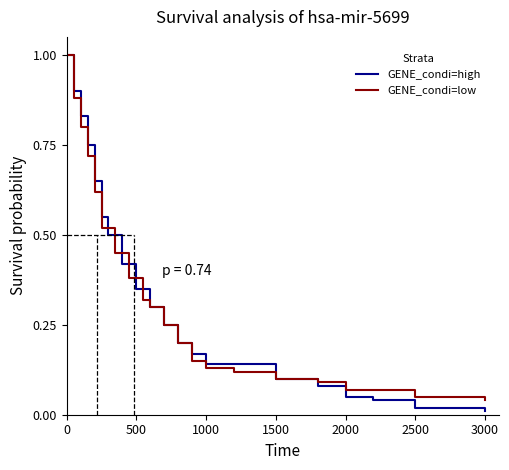

True or false: GENE_condi=high has a value of 1.0 at 0.

True